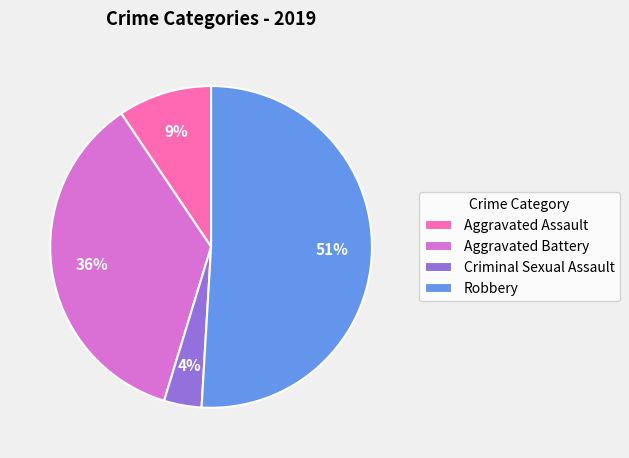

Between Aggravated Assault and Robbery, which is larger?

Robbery